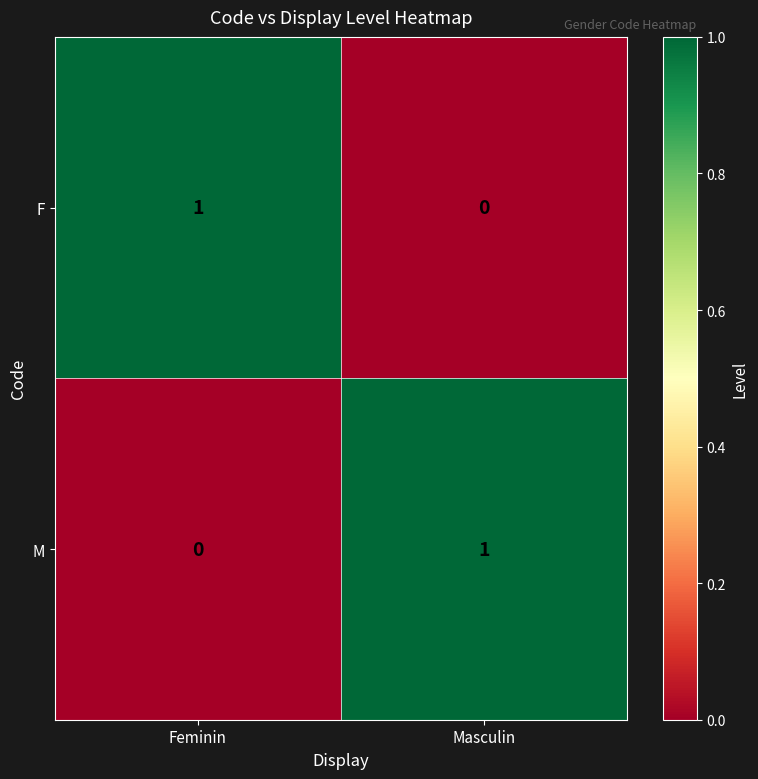

Which category has the lowest value in the F series?

Masculin